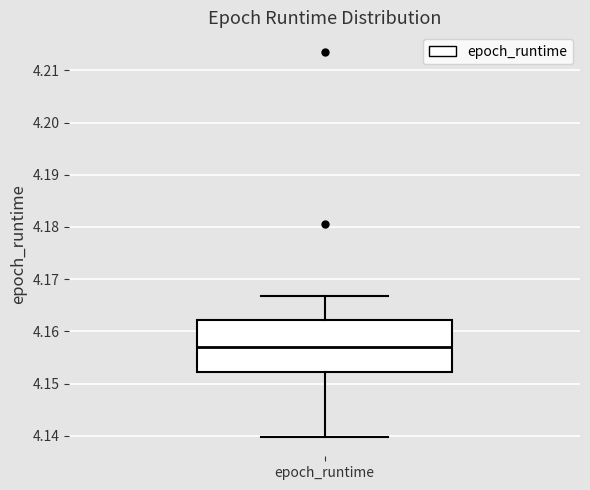

Where is the lower edge of the box for epoch_runtime on the y-axis? The values are not printed on the chart, so give them approximately, as read against the axis.

4.152